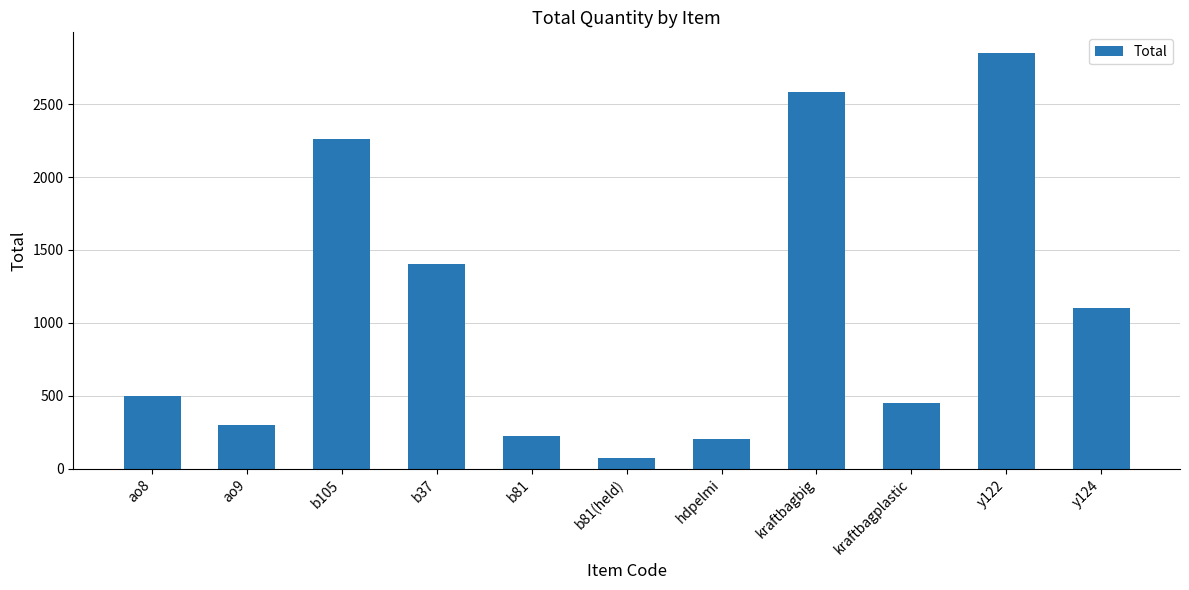

List the labels in order of value, smallest first.

b81(held), hdpelmi, b81, ao9, kraftbagplastic, ao8, y124, b37, b105, kraftbagbig, y122